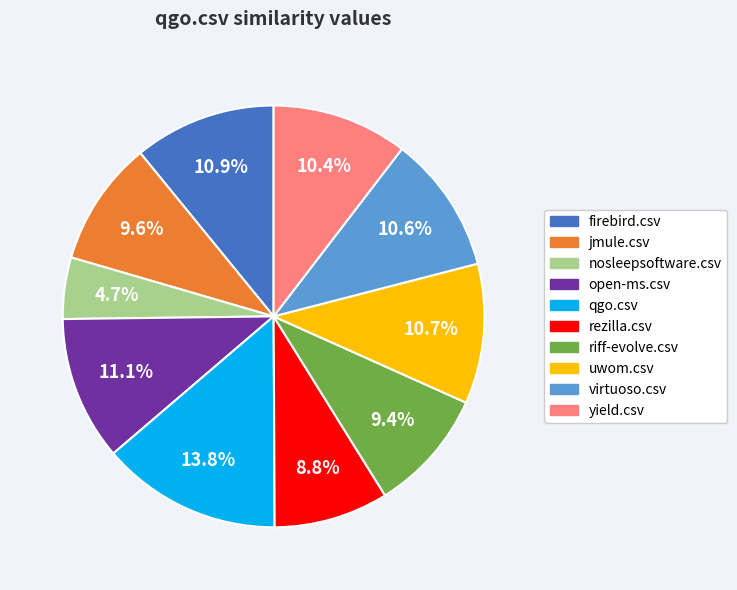

True or false: yield.csv accounts for 10% of the total.

True